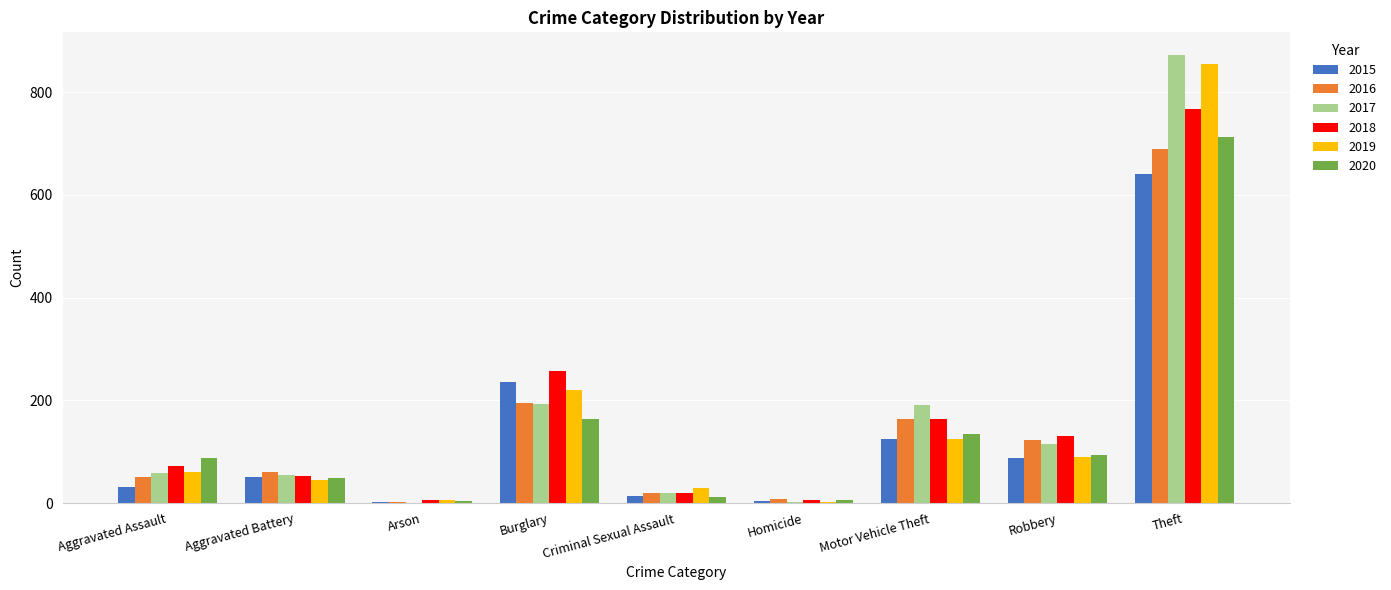

What is the maximum value shown in the chart?

873